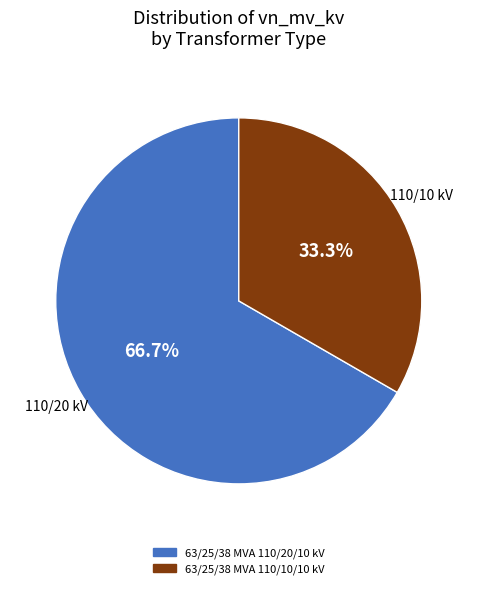

To the nearest percent, what is the combined percentage of 63/25/38 MVA 110/10/10 kV and 63/25/38 MVA 110/20/10 kV?

100%